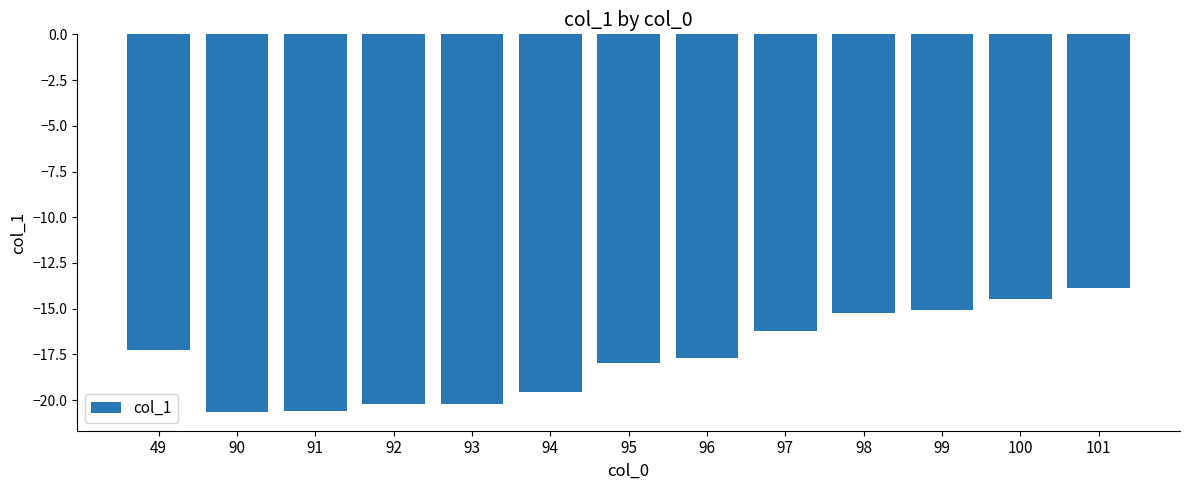

Reading left to right, extract all data points from this chart.

49=-17.2	90=-20.6	91=-20.6	92=-20.2	93=-20.2	94=-19.5	95=-18.0	96=-17.7	97=-16.2	98=-15.2	99=-15.1	100=-14.5	101=-13.9